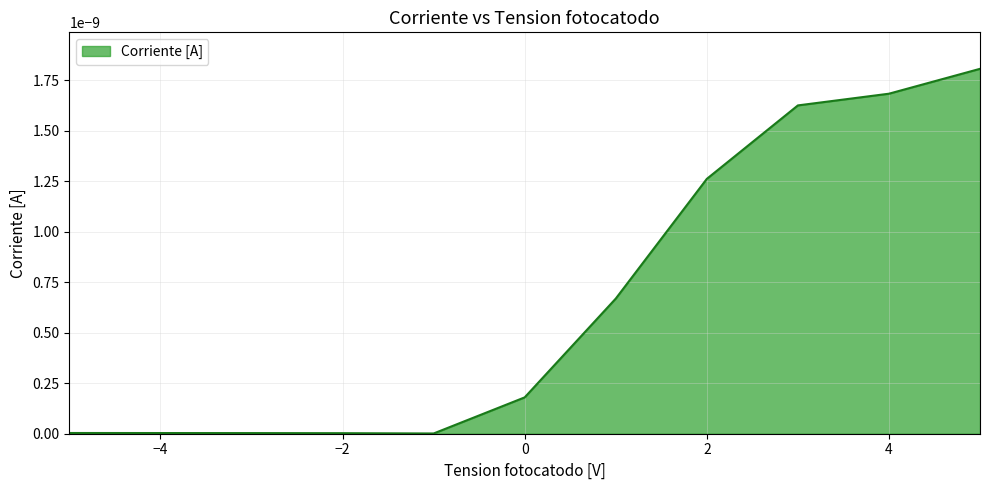

How many distinct data groups are displayed?

1